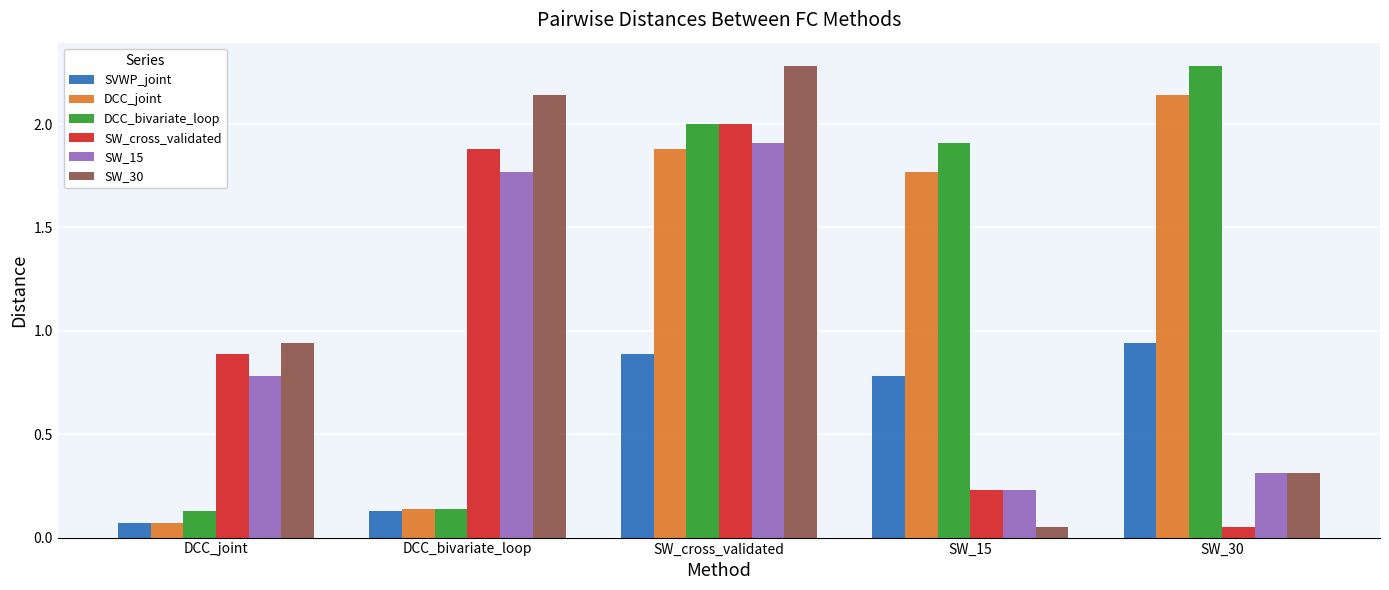

What is the average value of the SVWP_joint series?

0.6